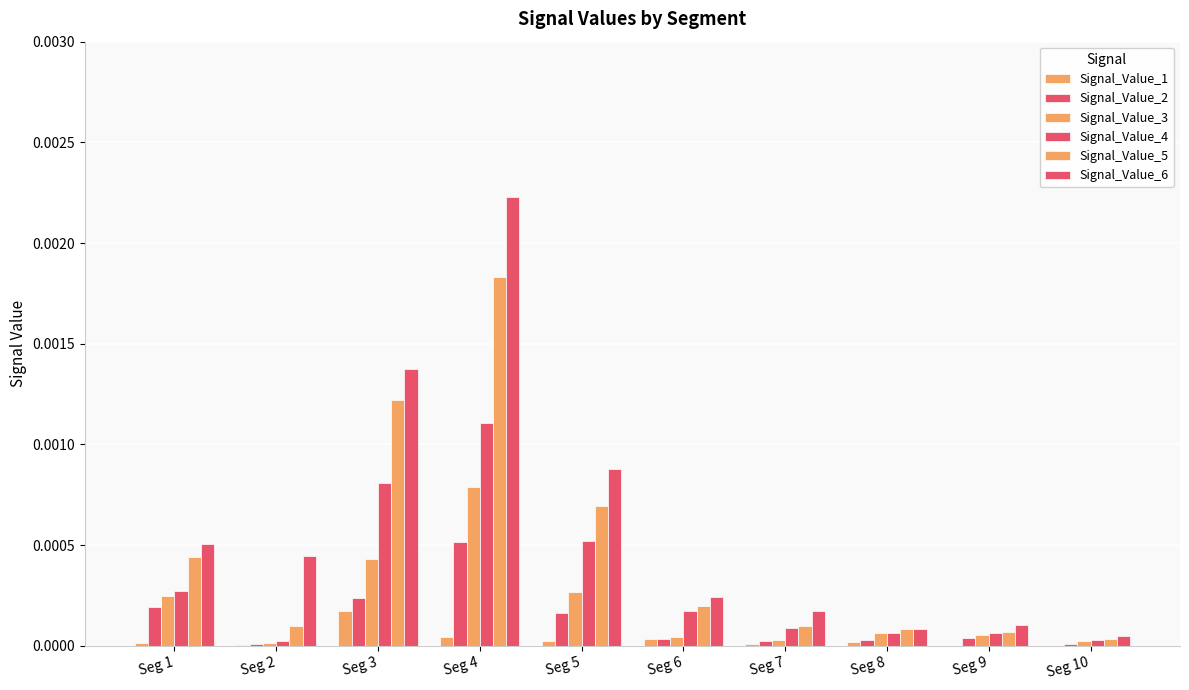

How many series are shown in this chart?

6